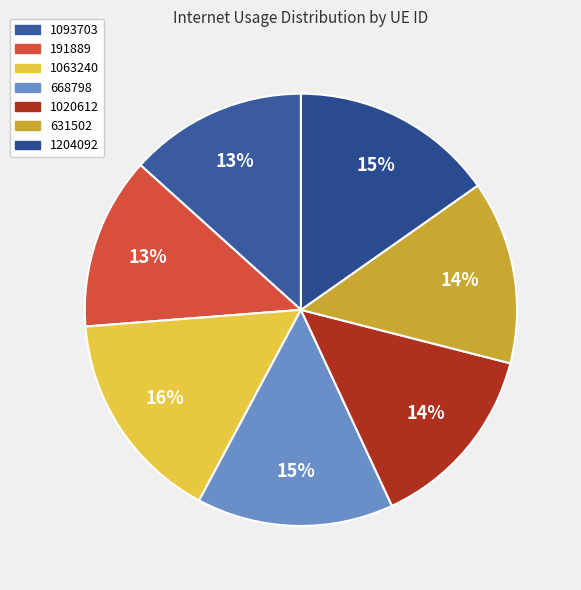

Which category has the biggest portion of the pie?

1063240